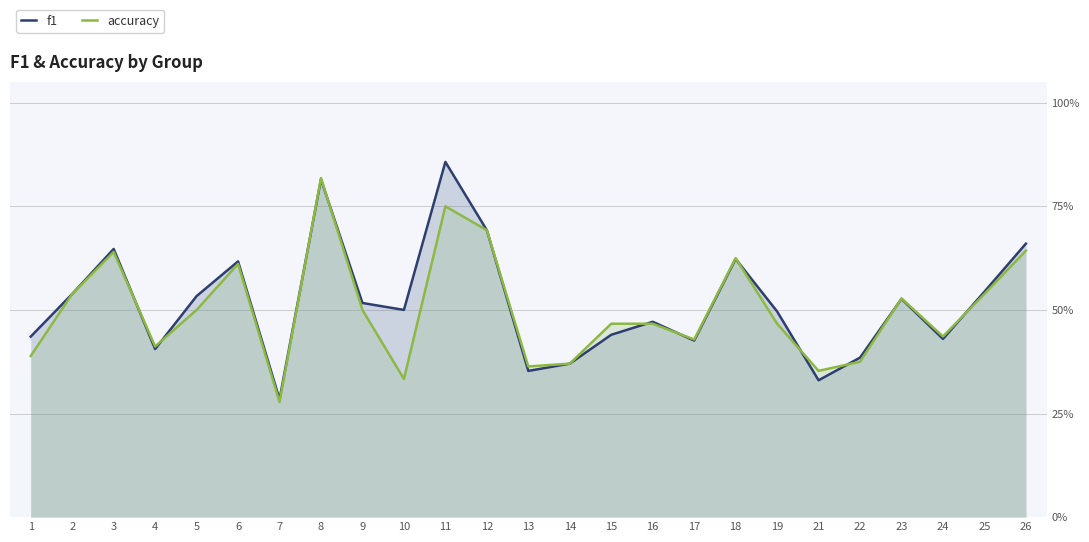

What are all the series names shown in the legend?

f1, accuracy